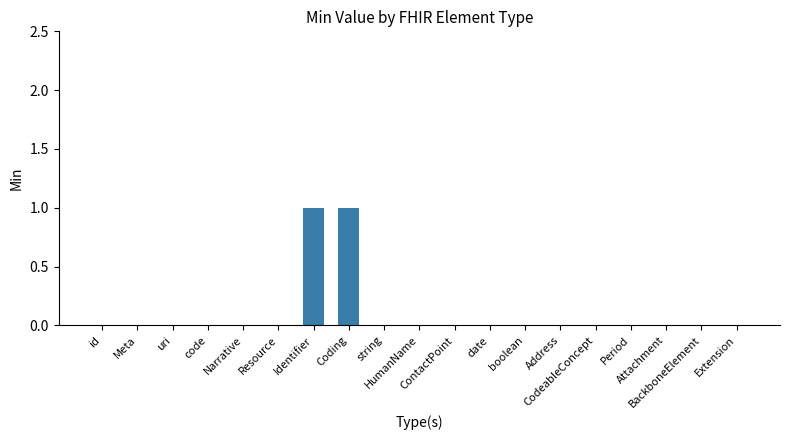

True or false: the data shows -1 at BackboneElement.

False